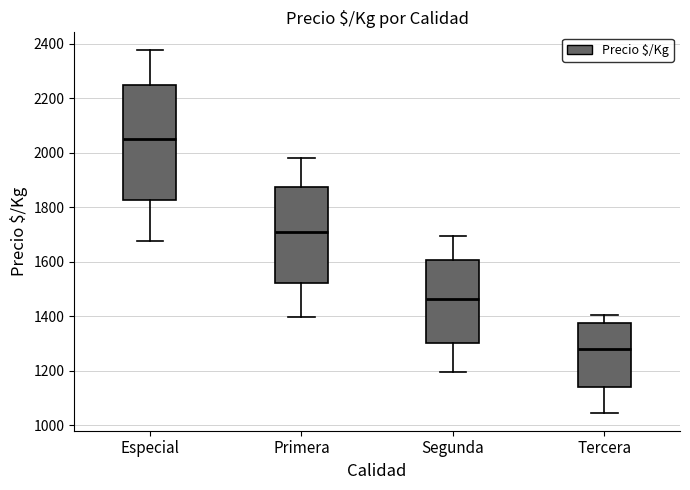

Reading left to right, read every box against the y-axis: the position of its median line, the range the box covers, and the ends of its whiskers. The values are not printed on the chart, so give them approximately, as read against the axis.

Especial: median 2060, box 1820 to 2260, whiskers 1680 to 2380
Primera: median 1700, box 1520 to 1880, whiskers 1400 to 1980
Segunda: median 1460, box 1300 to 1600, whiskers 1200 to 1700
Tercera: median 1280, box 1140 to 1380, whiskers 1040 to 1400